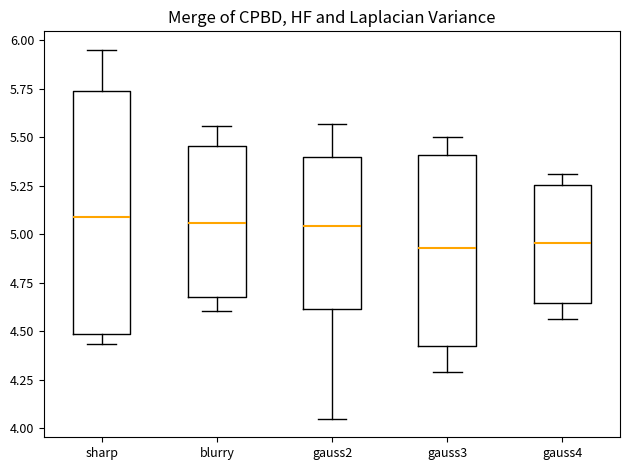

Which box is the tallest, from its lower edge to its upper edge?

sharp